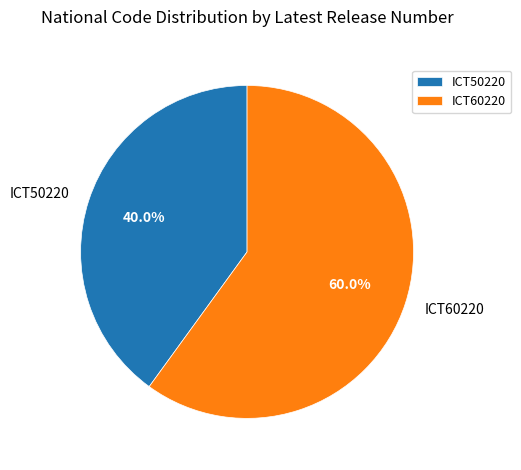

To the nearest percent, what is the average slice percentage?

50%